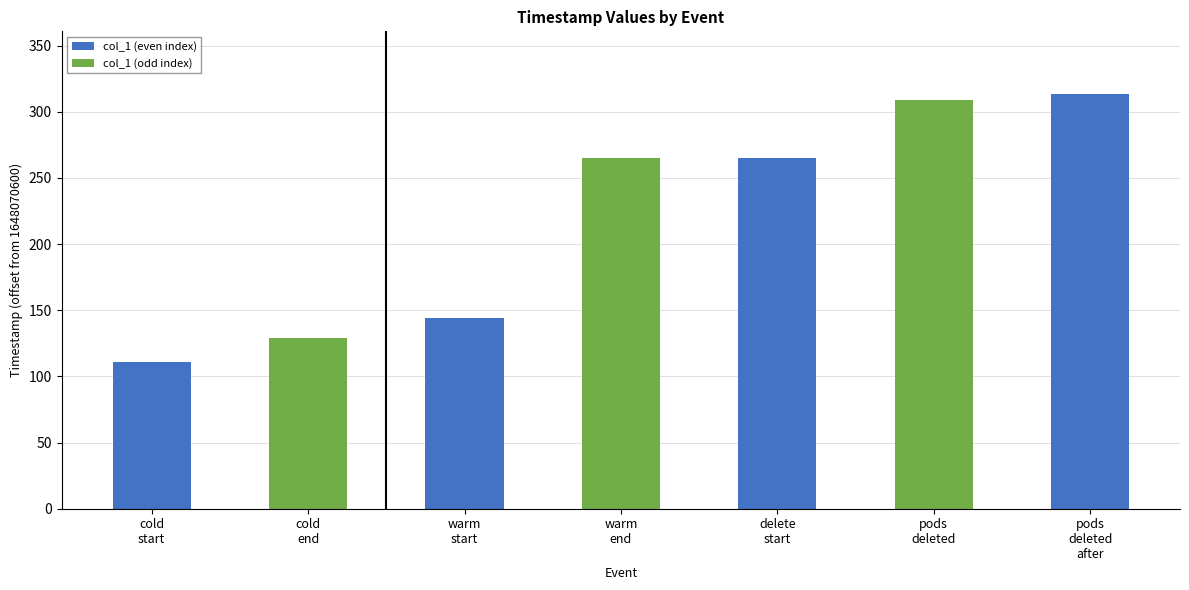

The value at warm
end is 58.0. True or false?

False